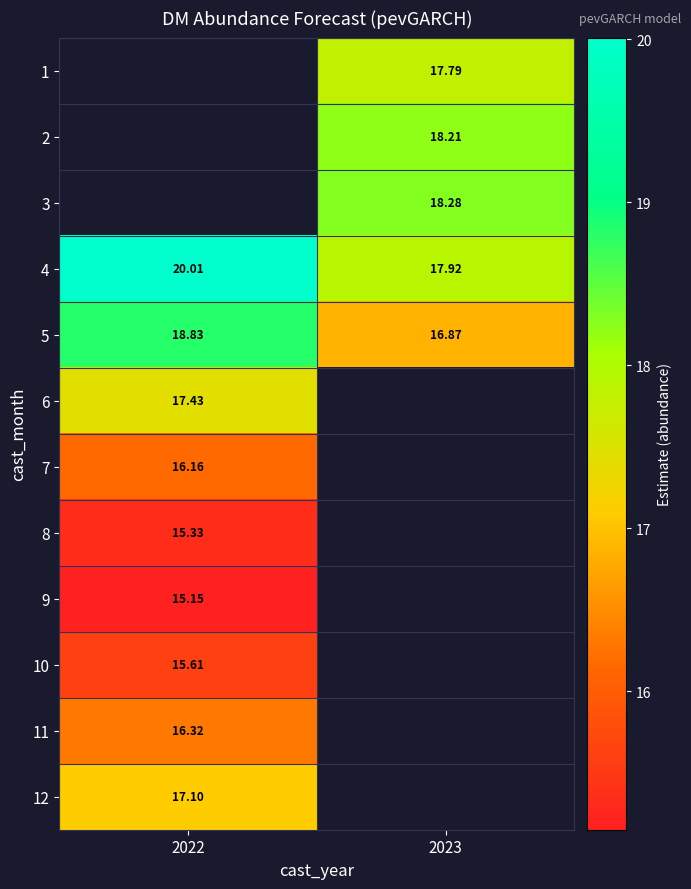

The 2 series shows 18.2 at 2023. True or false?

True